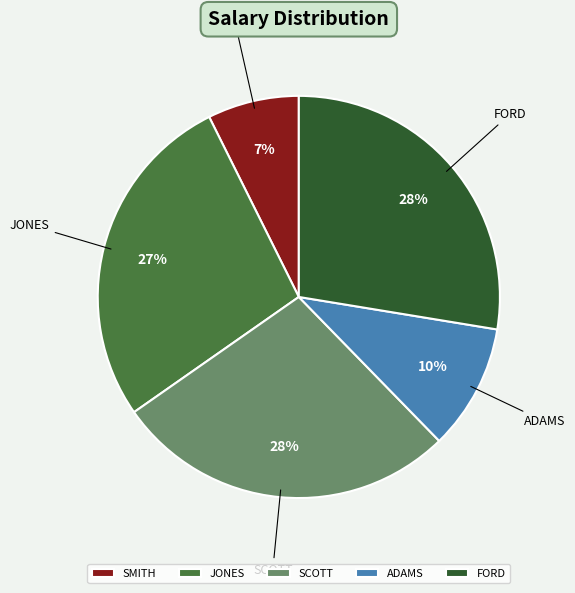

Is it true that FORD is 35% of the pie?

False